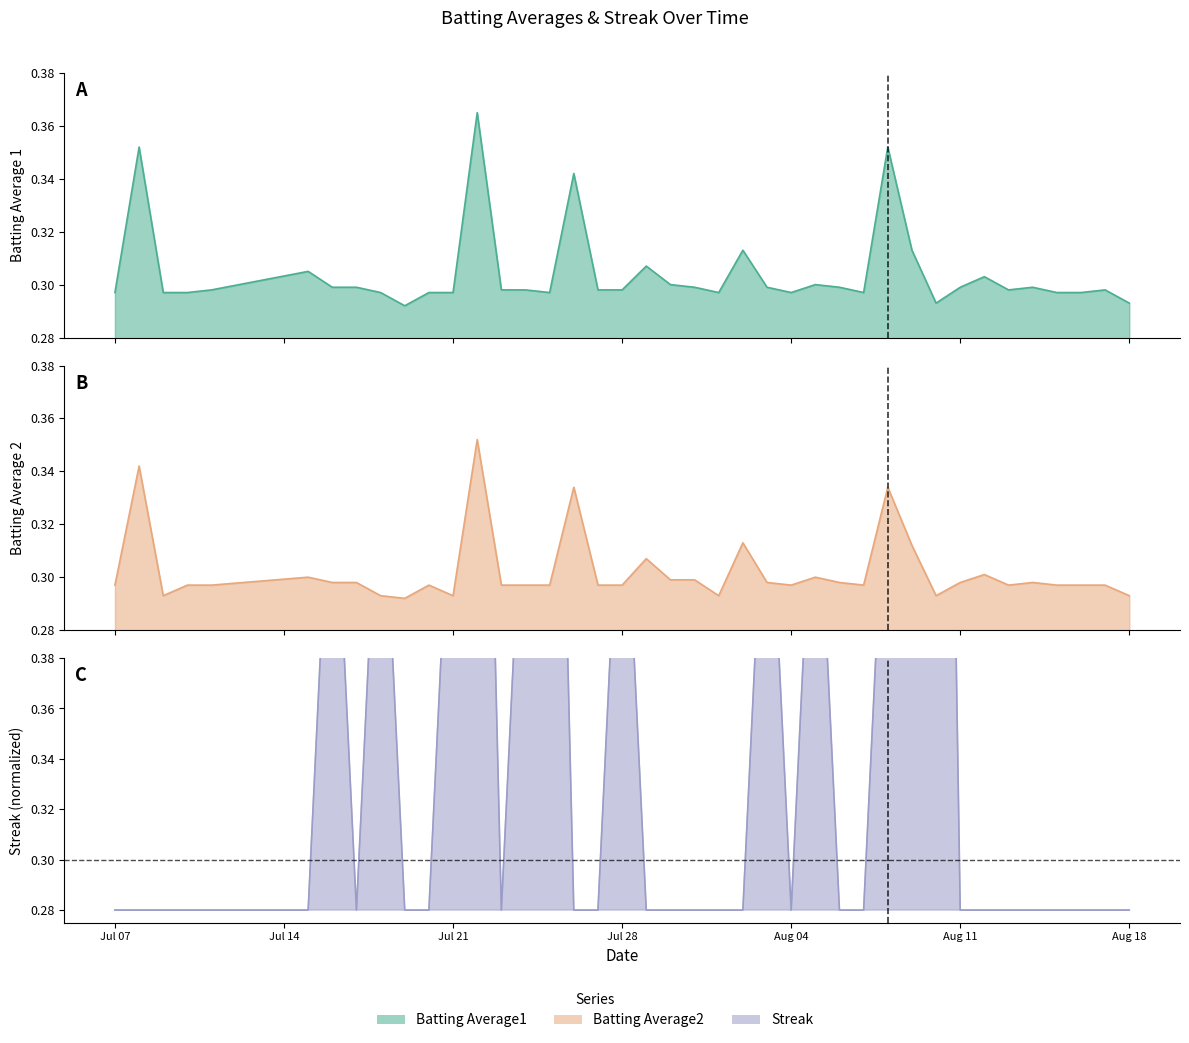

At how many categories does at least one series exceed 0?

40